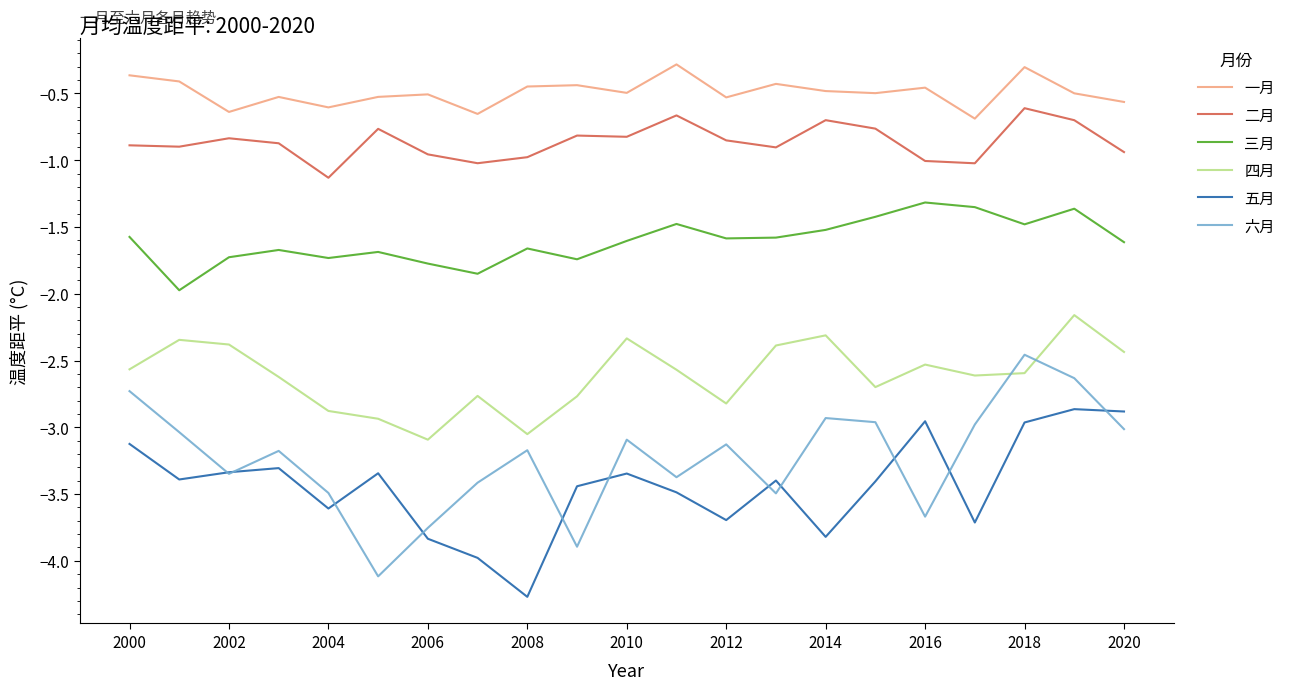

What is the greatest value displayed?

-0.3